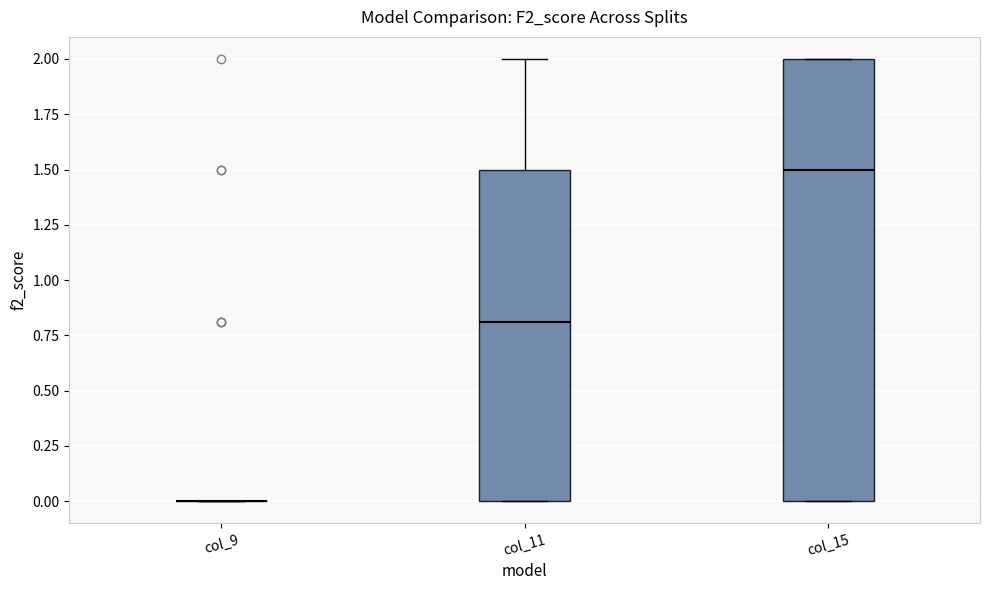

Reading left to right, transcribe this box plot: for each box, give where its median line is, the range the box spans, and where its two whiskers end, as read against the y-axis. The values are not printed on the chart, so give them approximately, as read against the axis.

col_9: box collapsed to a line at 0.0, whiskers 0.0 to 0.0
col_11: median 0.8, box 0.0 to 1.5, whiskers 0.0 to 2.0
col_15: median 1.5, box 0.0 to 2.0, whiskers 0.0 to 2.0